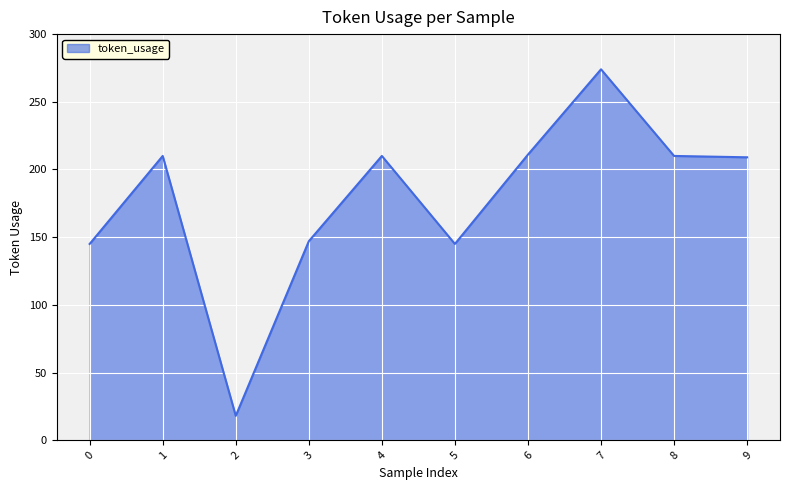

At which category does the chart reach its peak across all series?

7